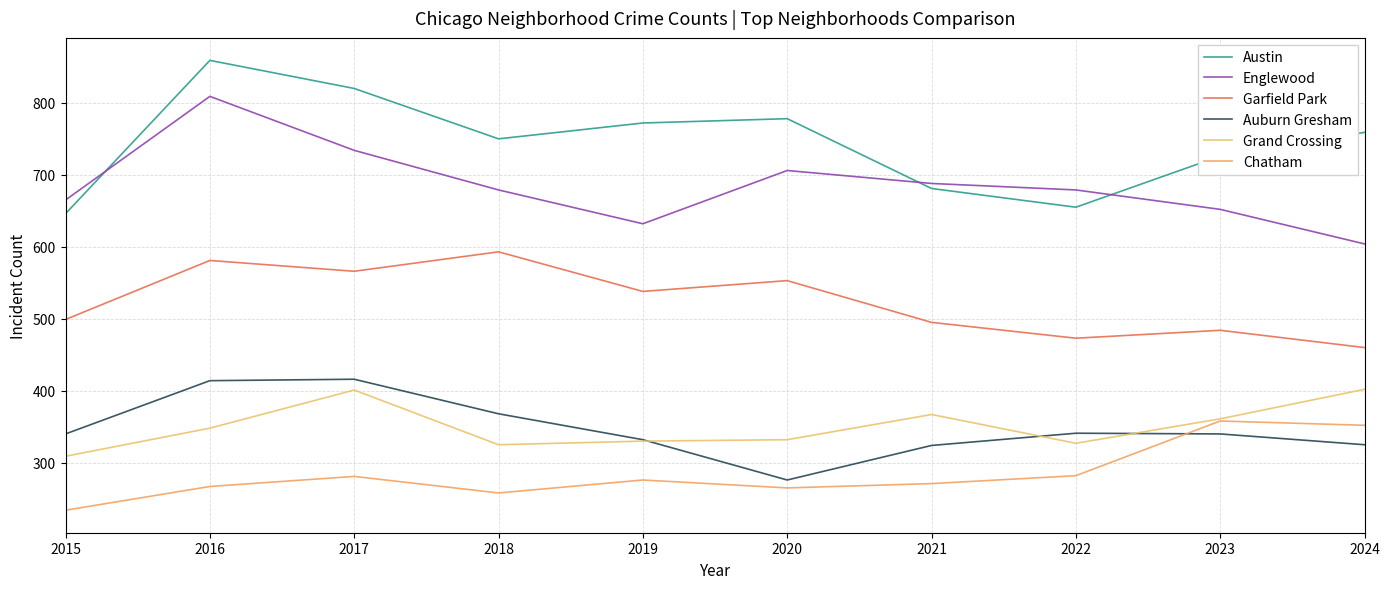

At which label does Chatham first exceed 276?

2017